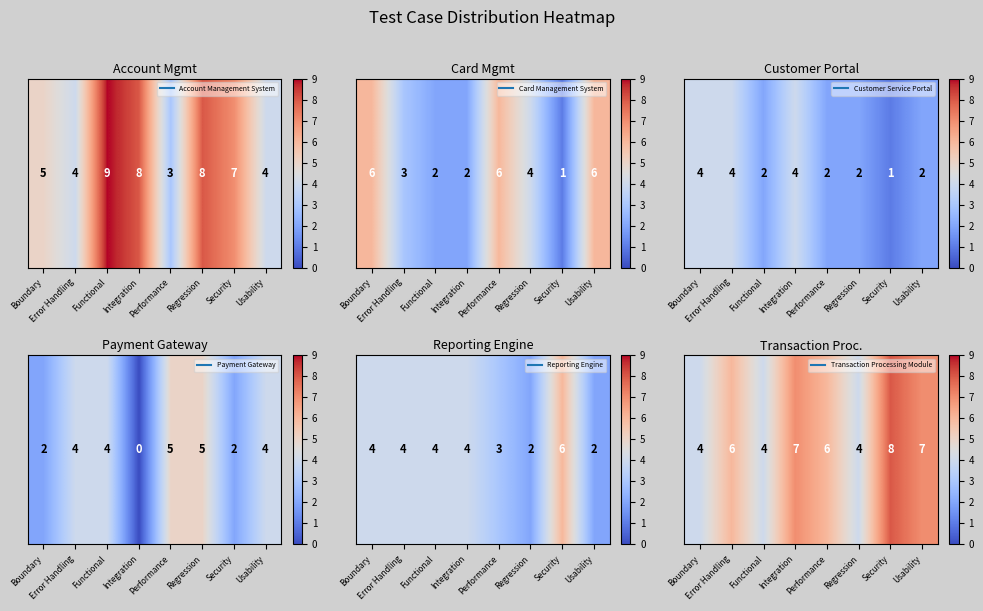

What is the greatest value displayed?

8